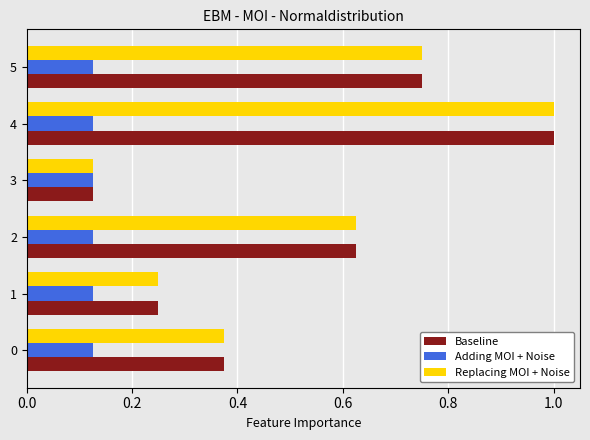

List the labels in order of Baseline value, smallest first.

3, 1, 0, 2, 5, 4